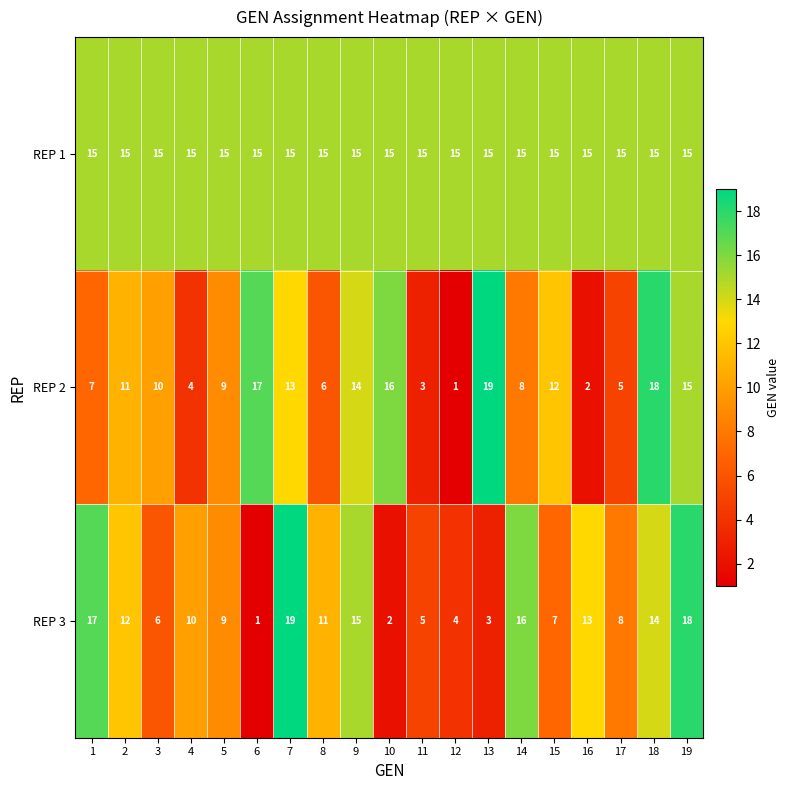

Rank the categories by REP 3 value from highest to lowest.

7, 19, 1, 14, 9, 18, 16, 2, 8, 4, 5, 17, 15, 3, 11, 12, 13, 10, 6